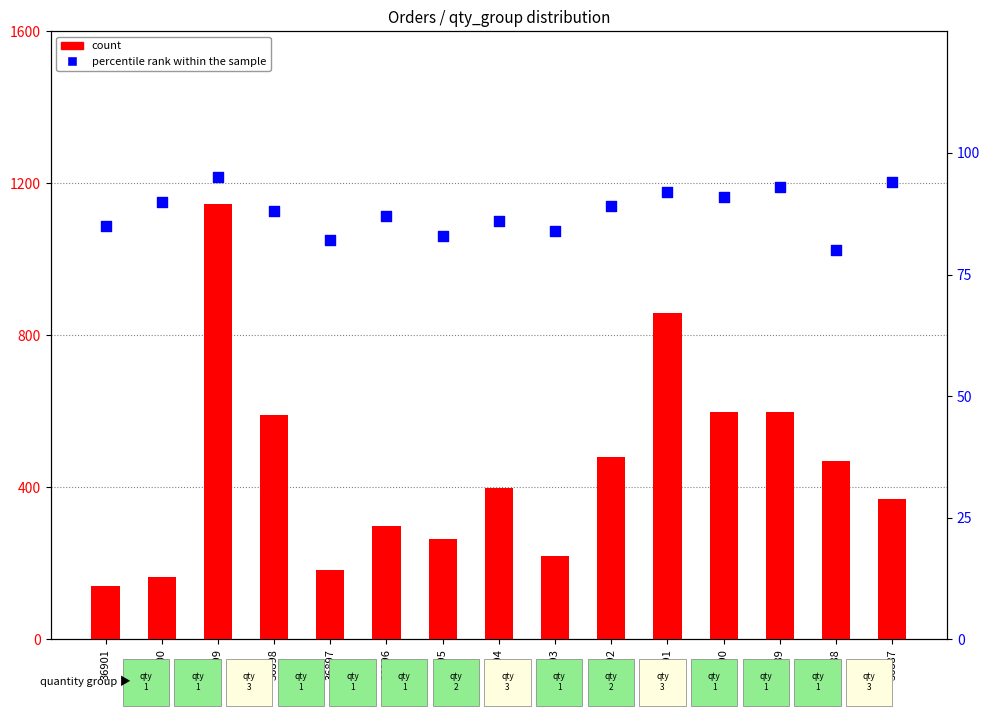

What is the total value across all series at 36888?

548